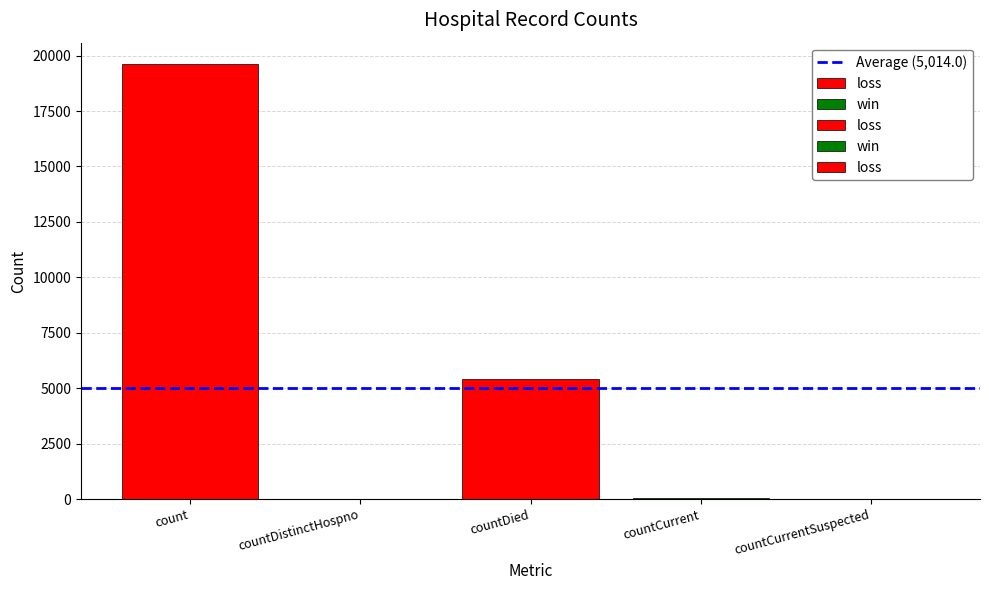

What is the maximum value shown in the chart?

19603